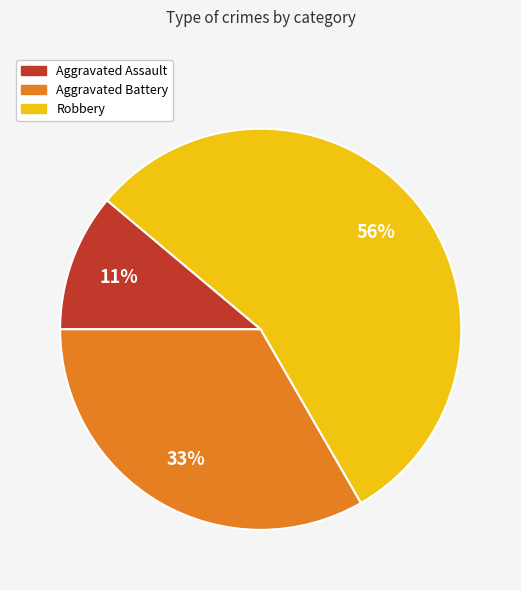

To the nearest percent, what portion does Robbery represent?

56%